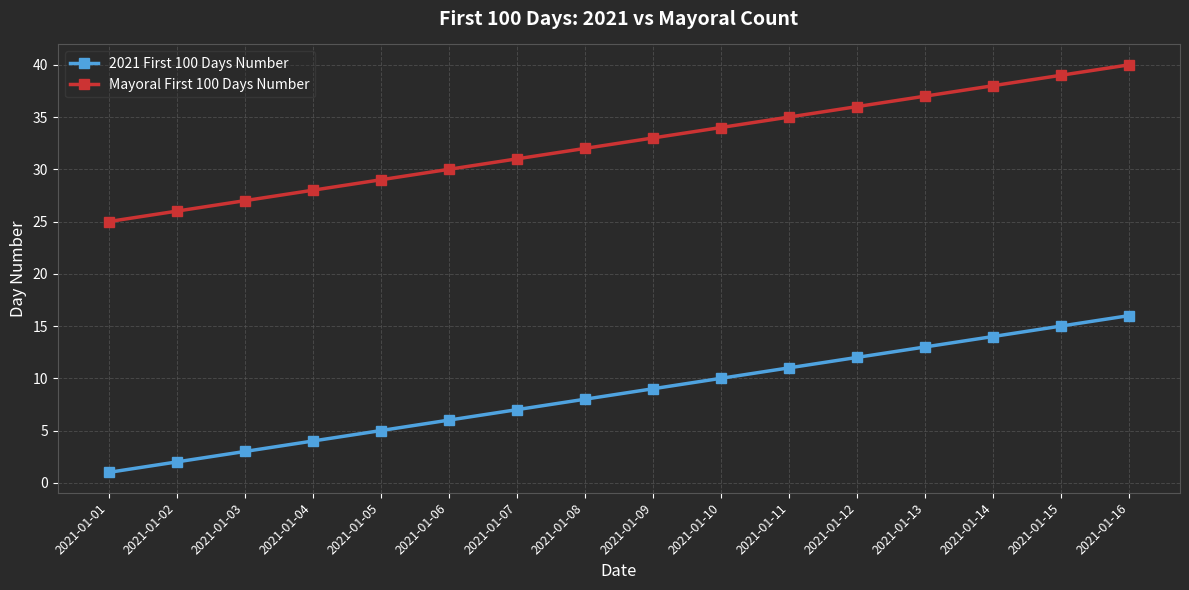

Is the value of Mayoral First 100 Days Number at 2021-01-05 greater than the value of 2021 First 100 Days Number at 2021-01-04?

Yes